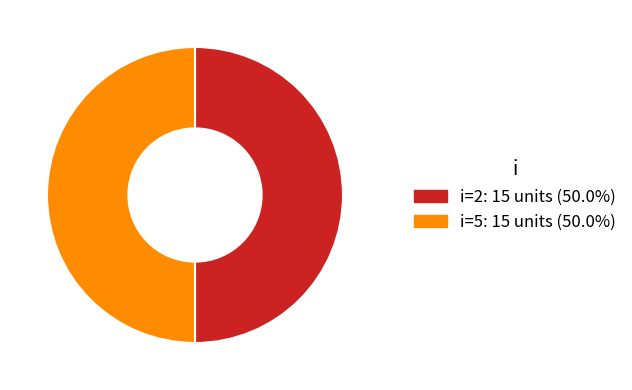

Count the number of slices in the pie.

2